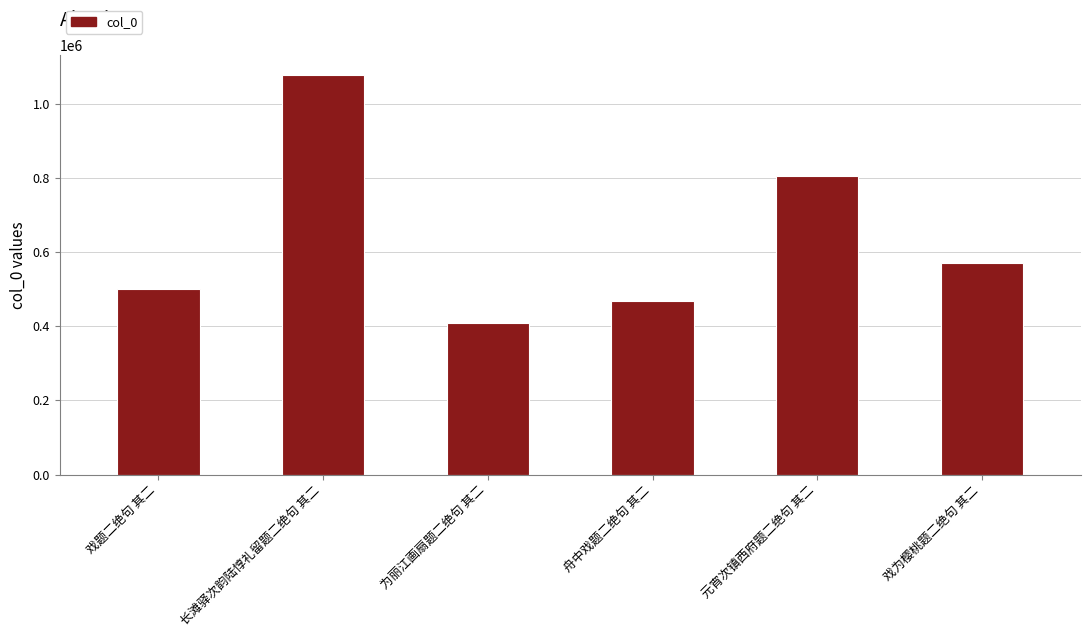

Approximately how many times larger is the value at 戏为樱桃题二绝句 其二 compared to 长滩驿次韵陆惇礼留题二绝句 其二?

0.5